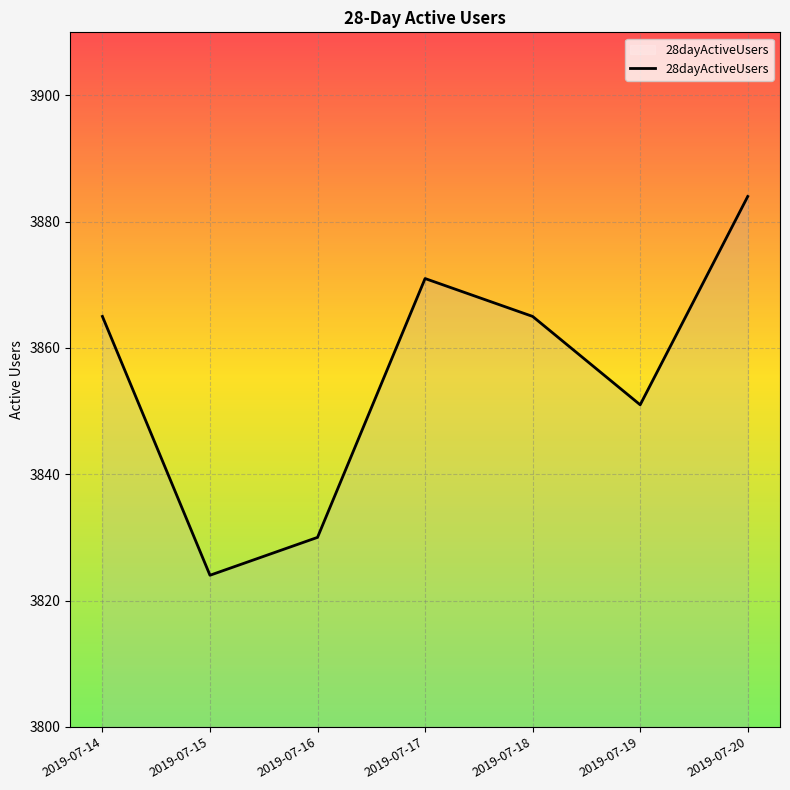

Reading right to left, transcribe all the data shown in this chart.

2019-07-20=3884	2019-07-19=3851	2019-07-18=3865	2019-07-17=3871	2019-07-16=3830	2019-07-15=3824	2019-07-14=3865